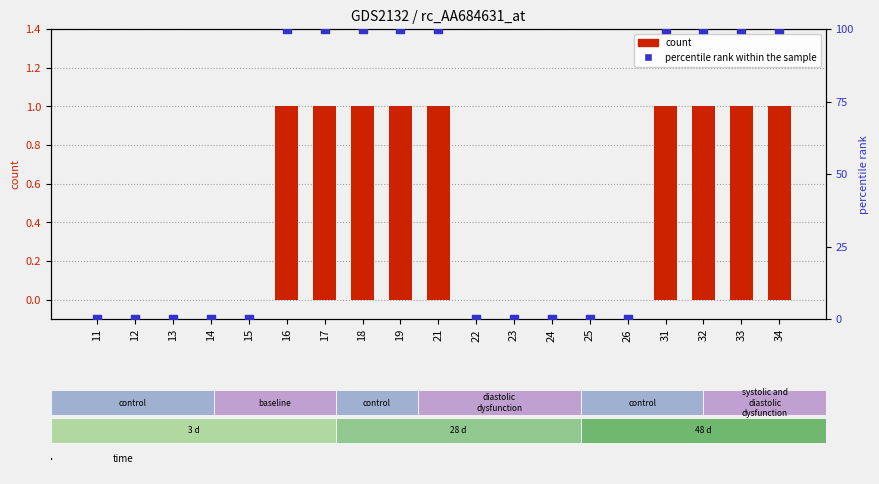

Which series reaches the maximum Y coordinate?

percentile rank within the sample